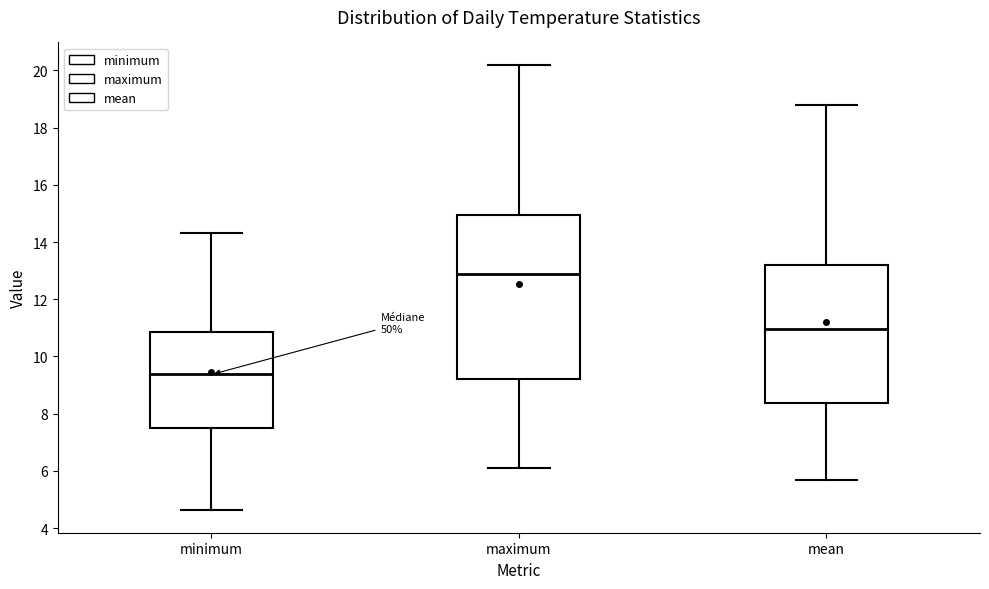

Which box is the tallest, from its lower edge to its upper edge?

maximum